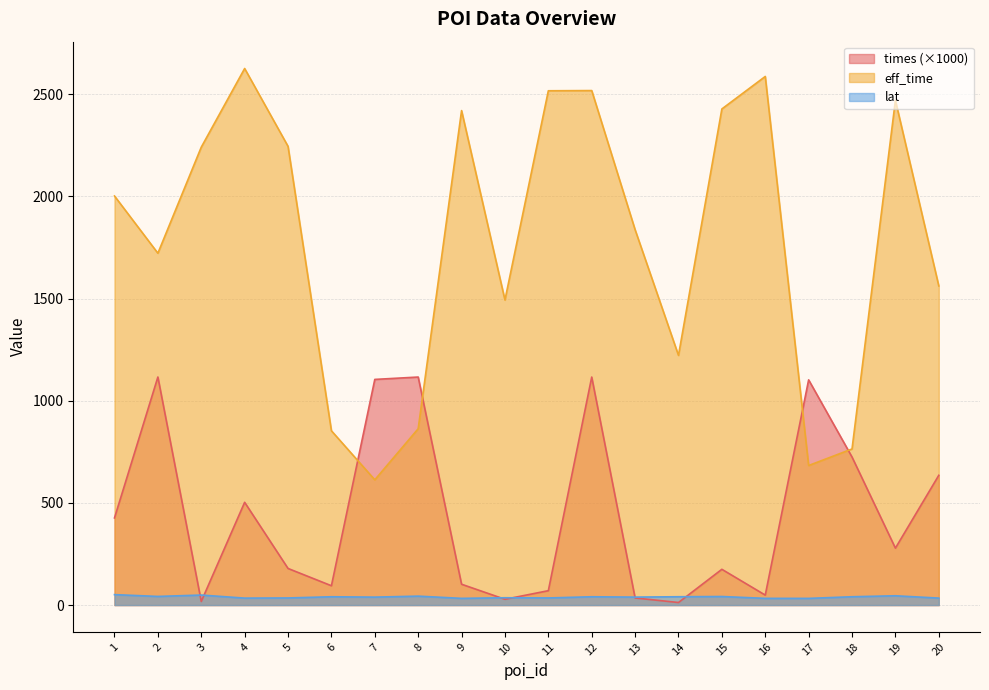

Between 1 and 4, which series saw the biggest shift?

eff_time